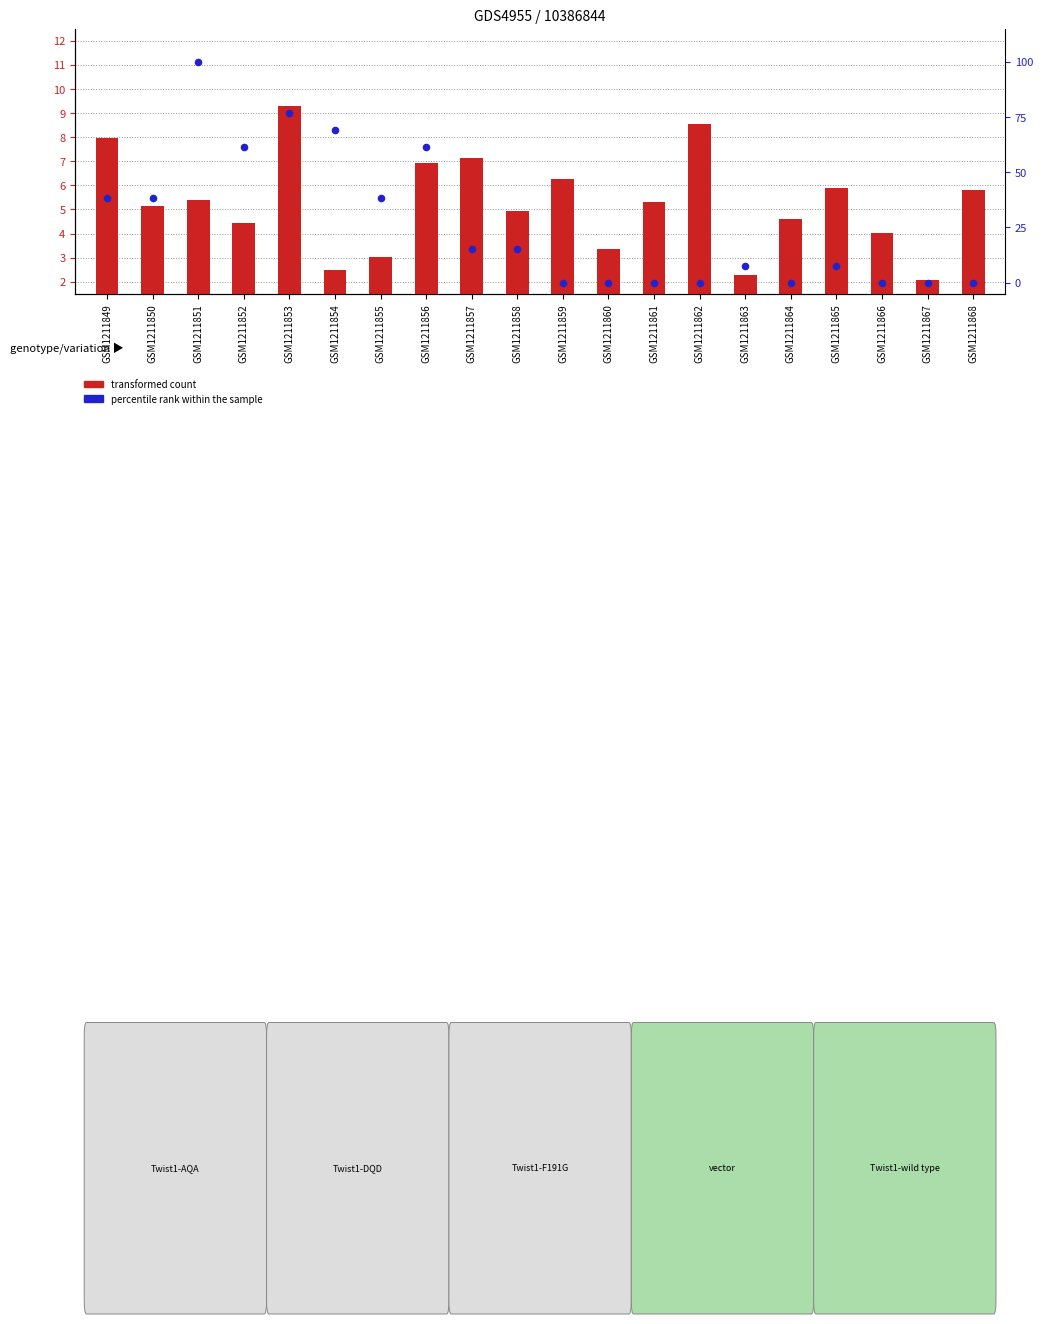

Which series contains the lowest Y value?

percentile rank within the sample